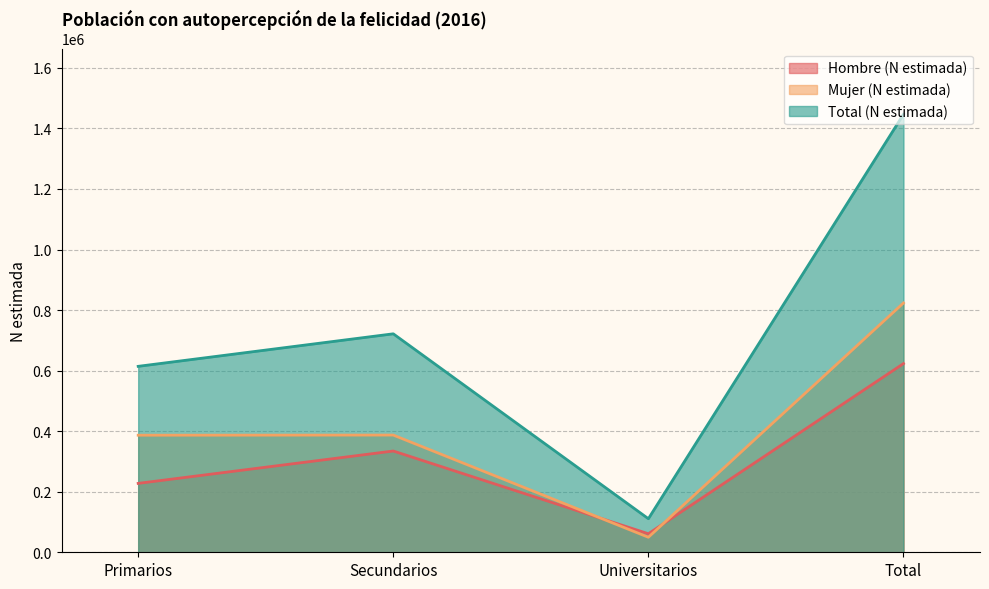

What is the lowest value of the Hombre (N estimada) series?

61210